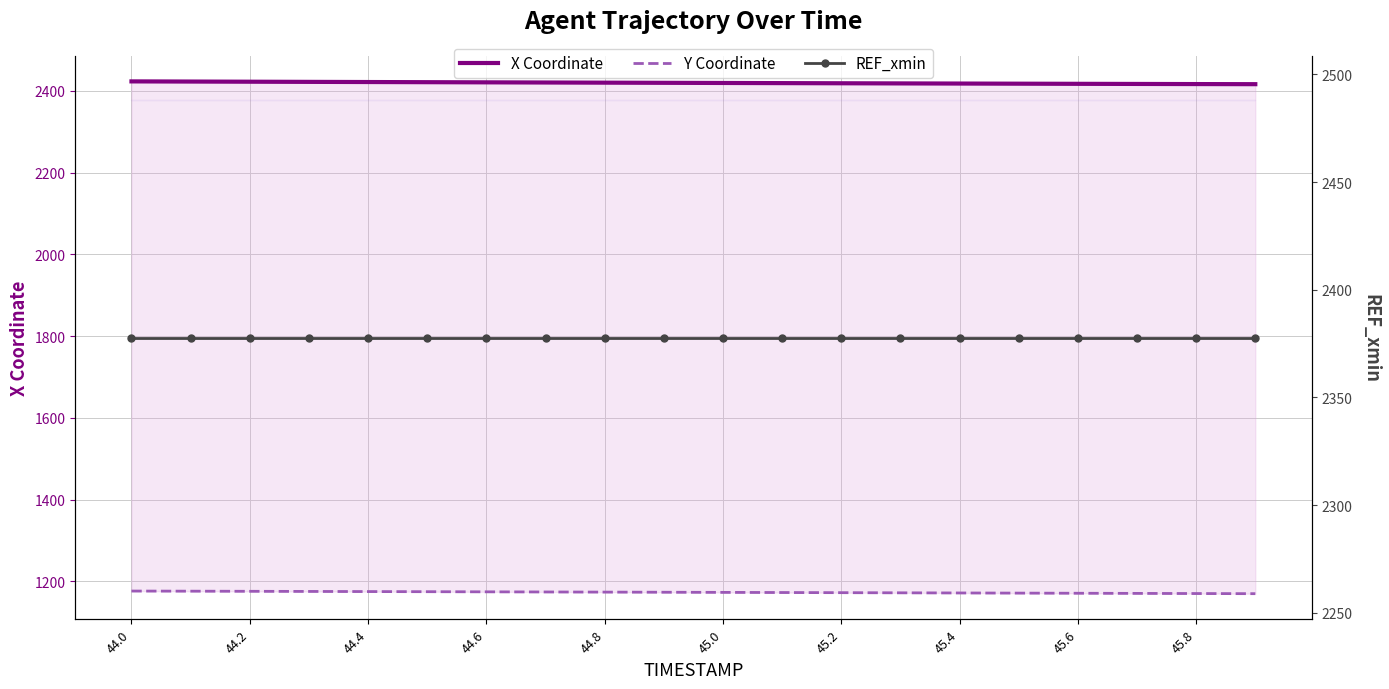

True or false: X Coordinate and Y Coordinate cross at least once.

False